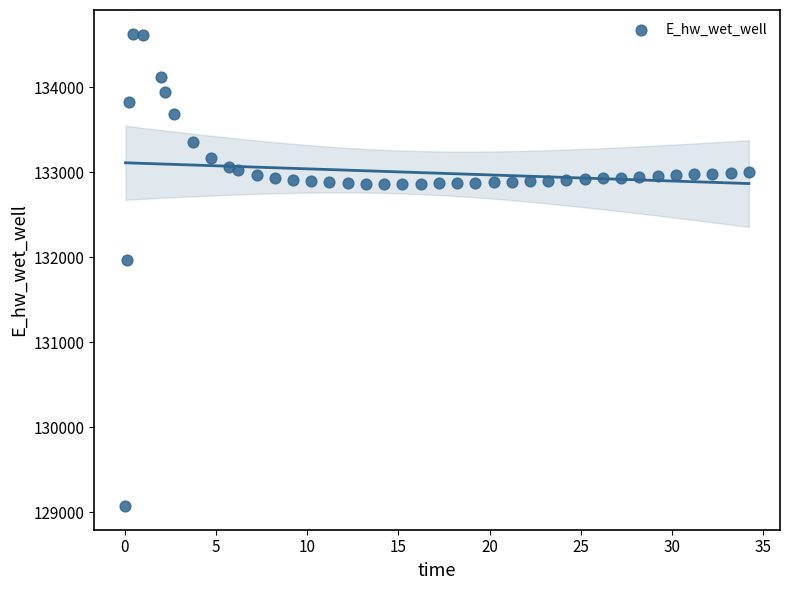

What is the range of X values (max minus min)?

34.2